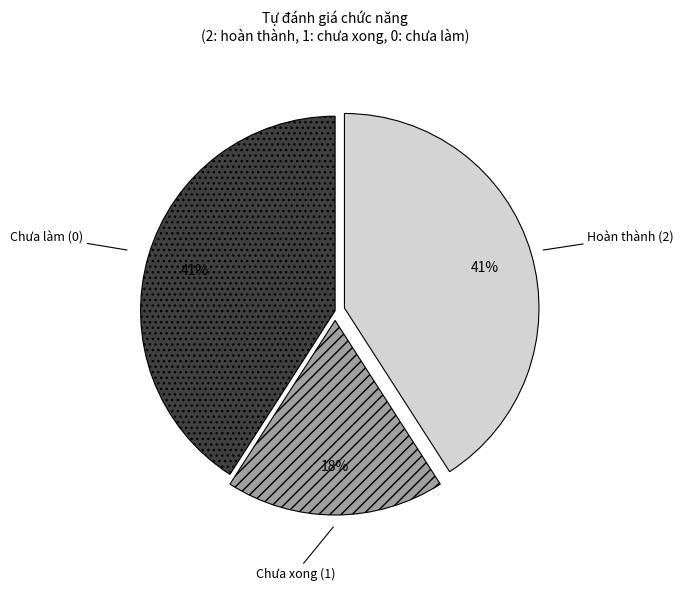

Is it true that Hoàn thành (2) is 41% of the pie?

True